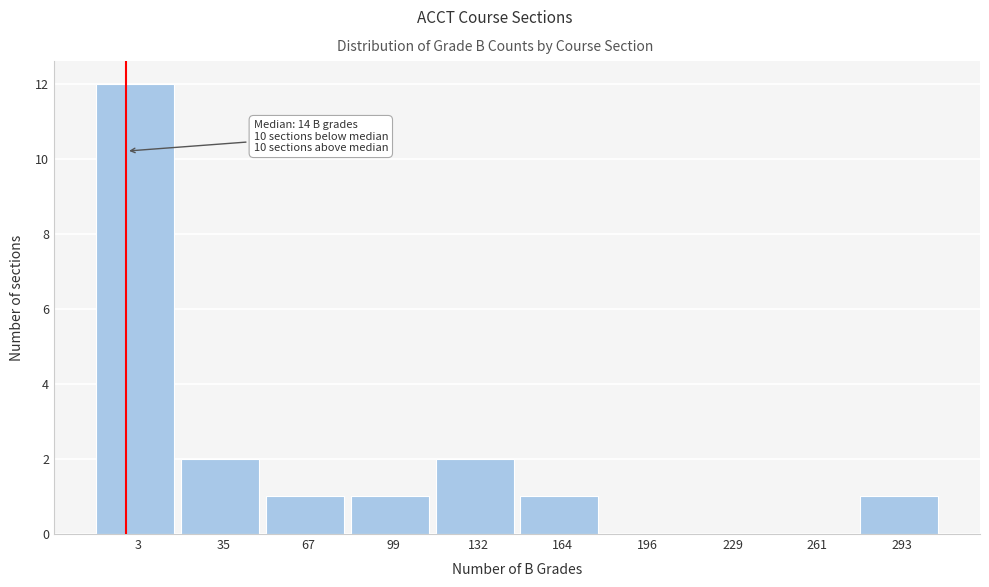

Reading right to left, transcribe all the data shown in this chart.

293=1	261=0	229=0	196=0	164=1	132=2	99=1	67=1	35=2	3=12